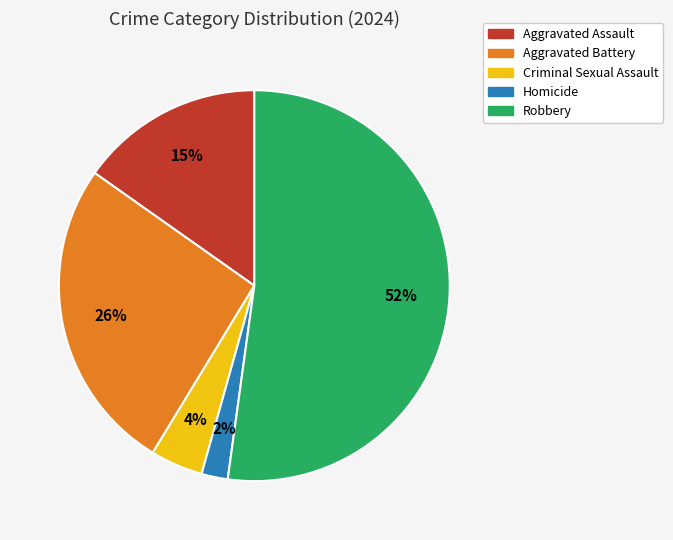

Combined, do Aggravated Assault and Robbery account for over 50%?

Yes